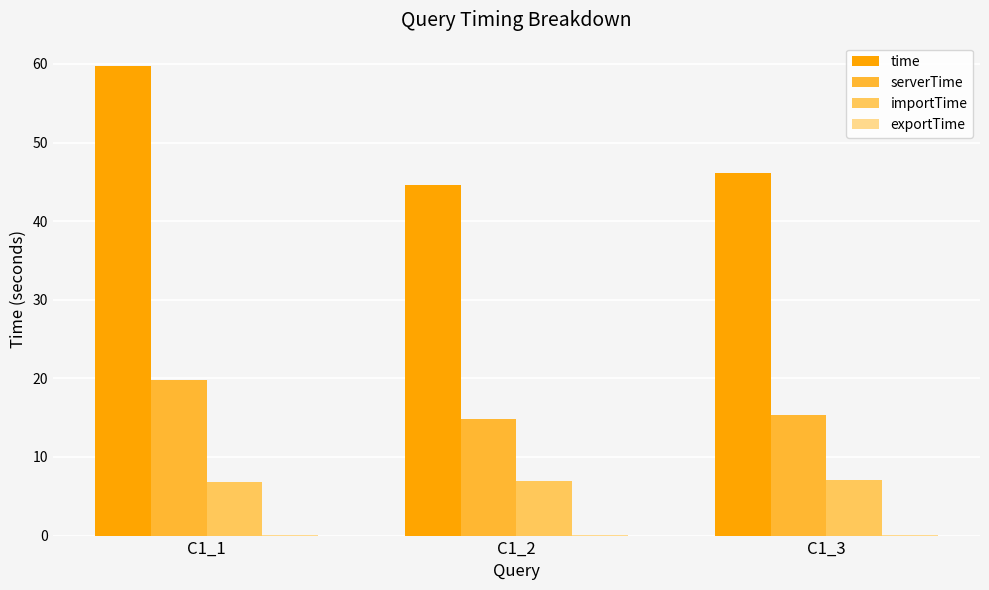

Is it true that time equals 46.1 at C1_3?

True